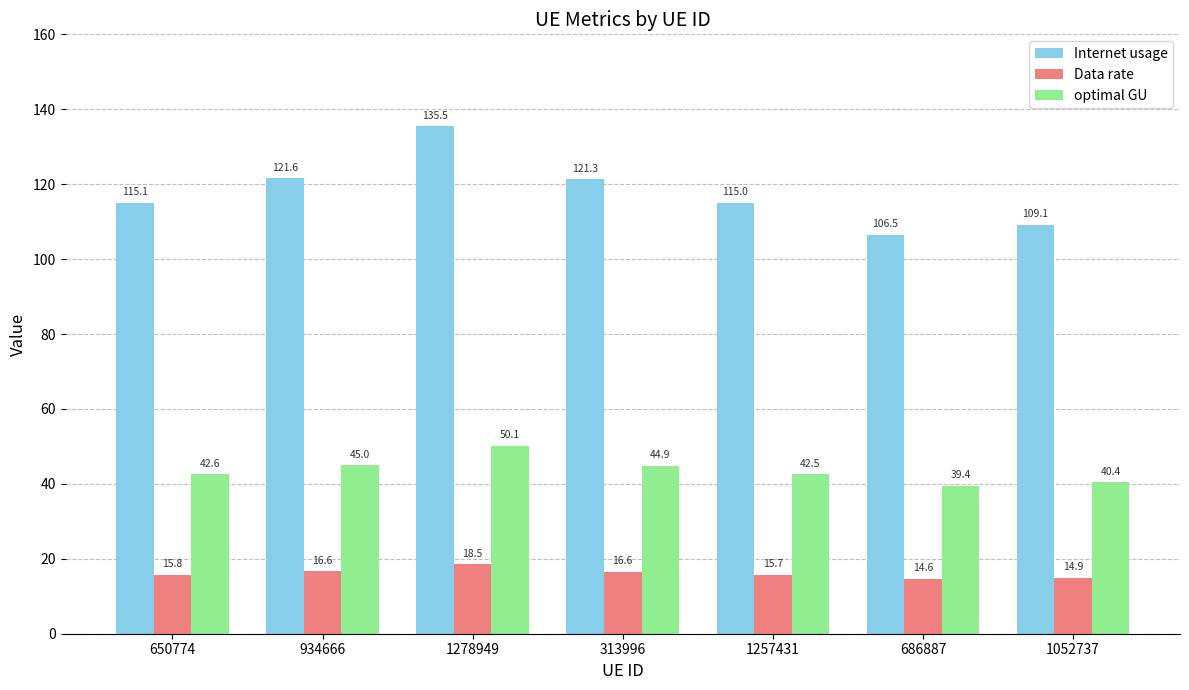

What is the difference between the maximum and second lowest values in the optimal GU series?

9.8